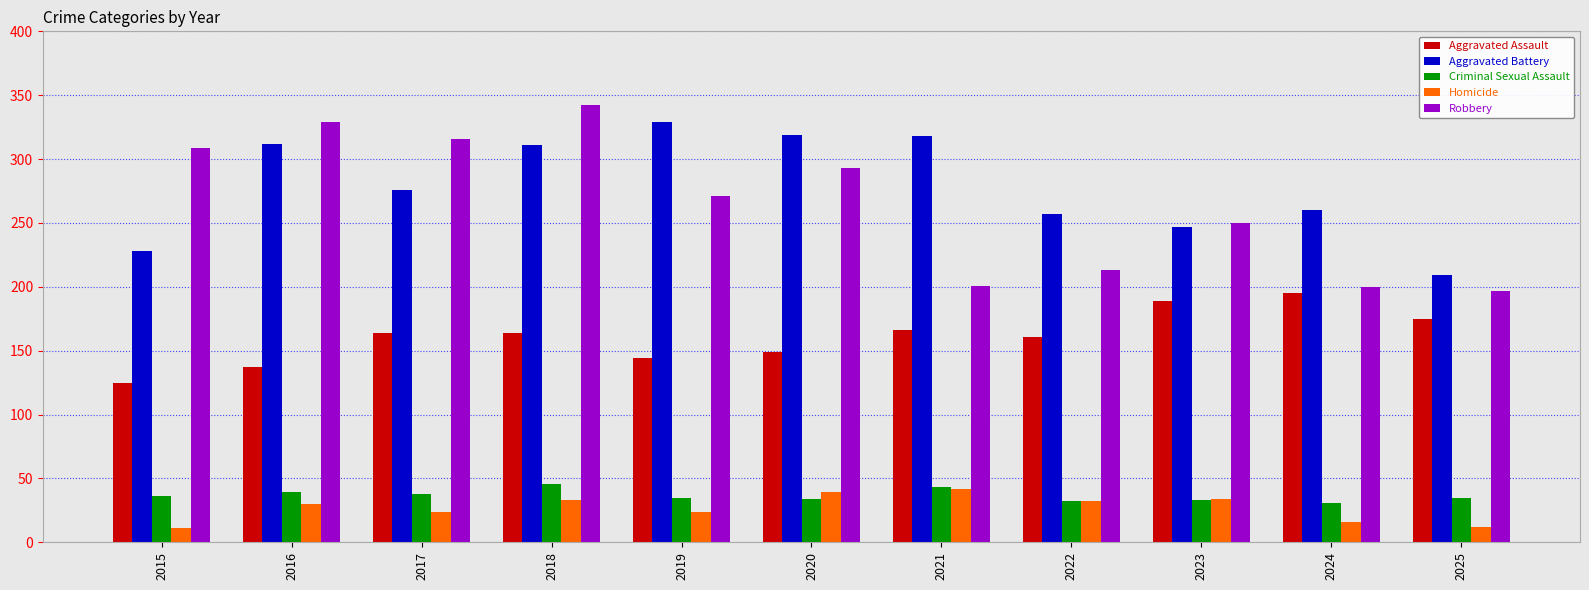

What is the value of the Robbery bar at the 1st from the left?

309